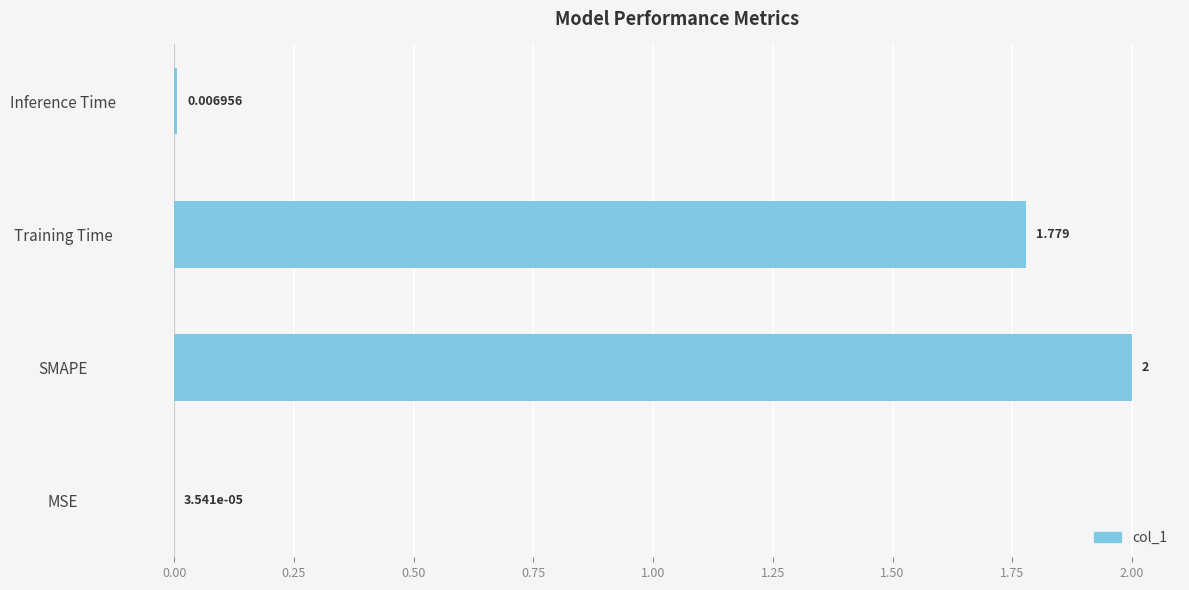

What is the sum of all values?

3.8